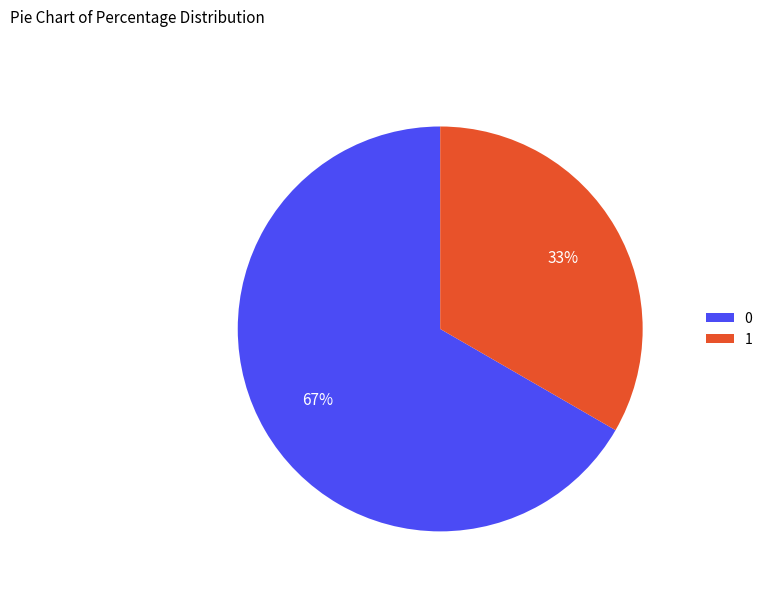

What is the ratio of the value at 0 to the value at 1?

2.0